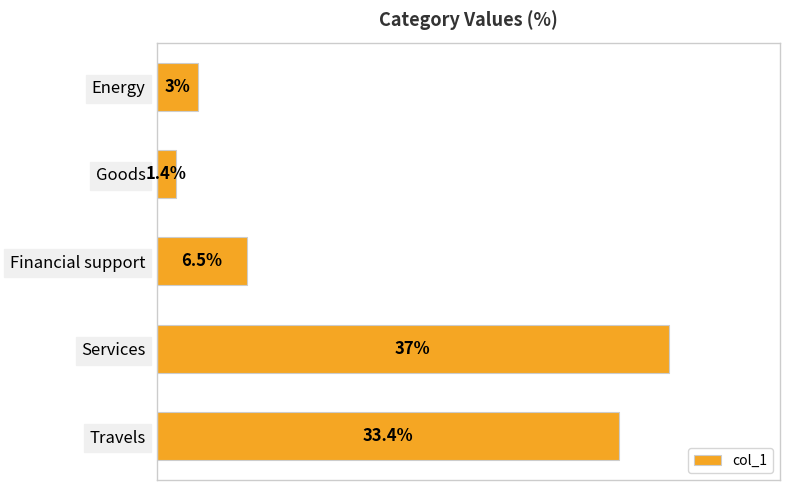

What is the label of the 2nd bar from the bottom?

Services